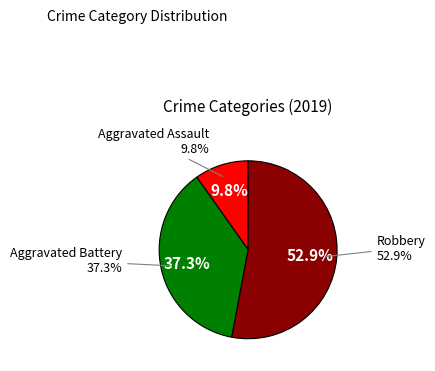

Is there a majority slice in this chart?

Yes